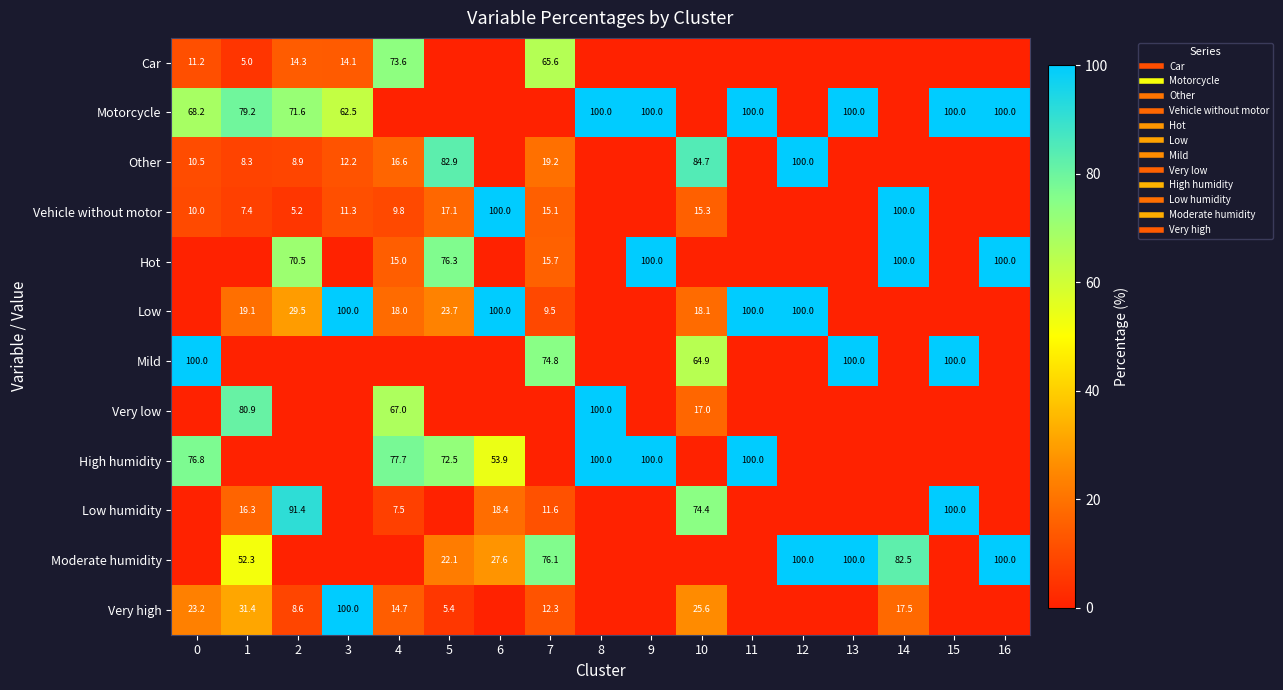

What is the total value across all series at 7?

300.0